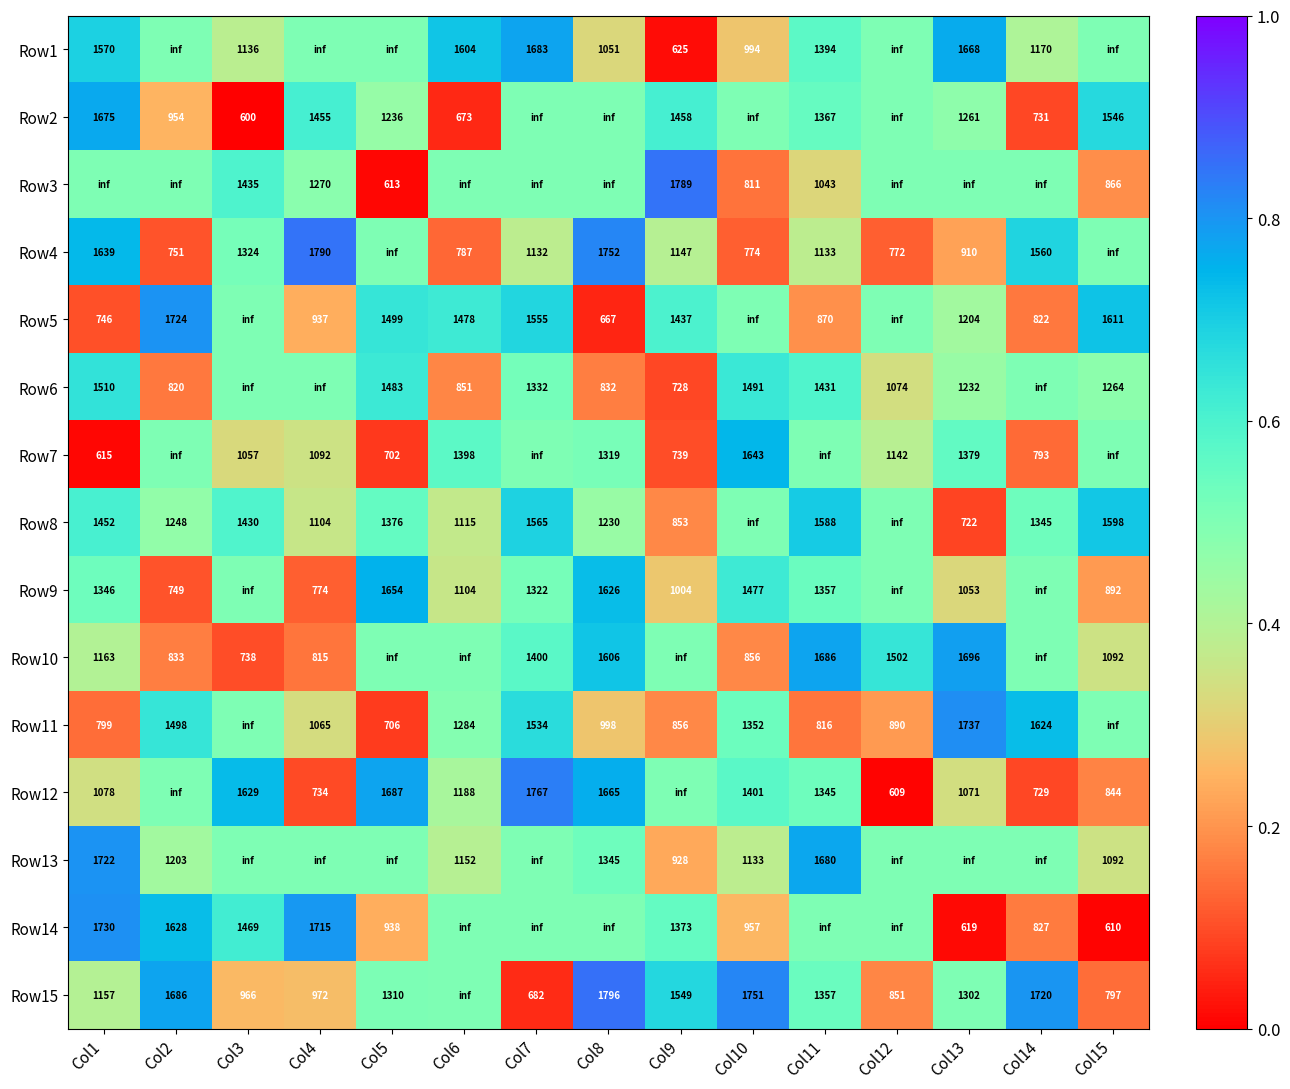

The Row5 series shows 2114.4 at Col5. True or false?

False